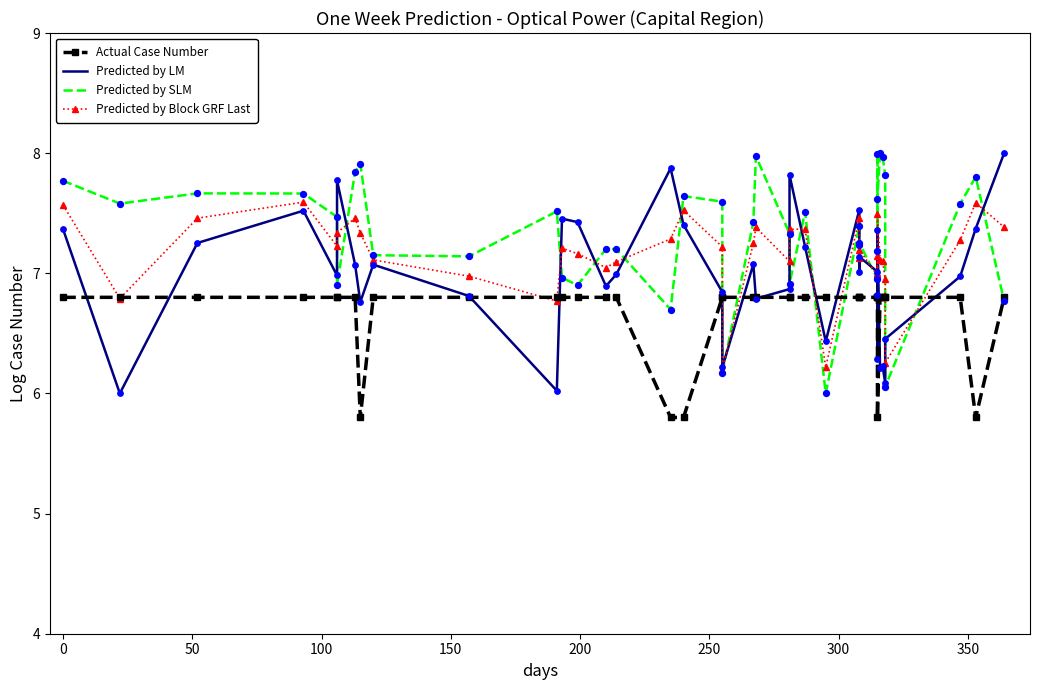

Which series has the largest total across all categories?

Predicted by SLM